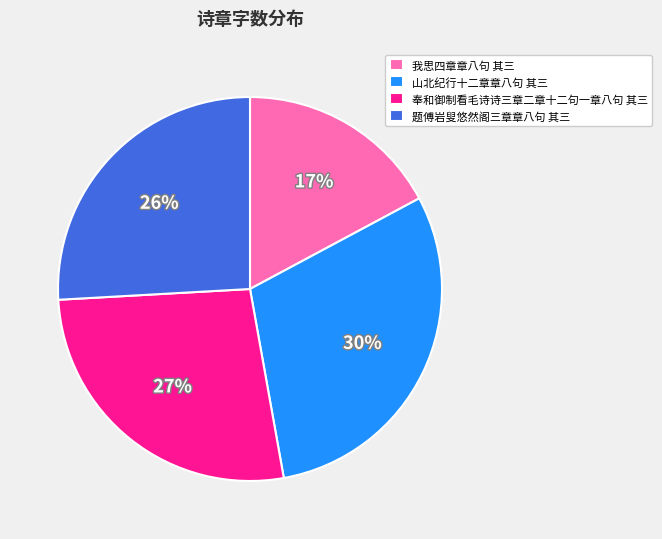

True or false: 奉和御制看毛诗诗三章二章十二句一章八句 其三 accounts for 14% of the total.

False